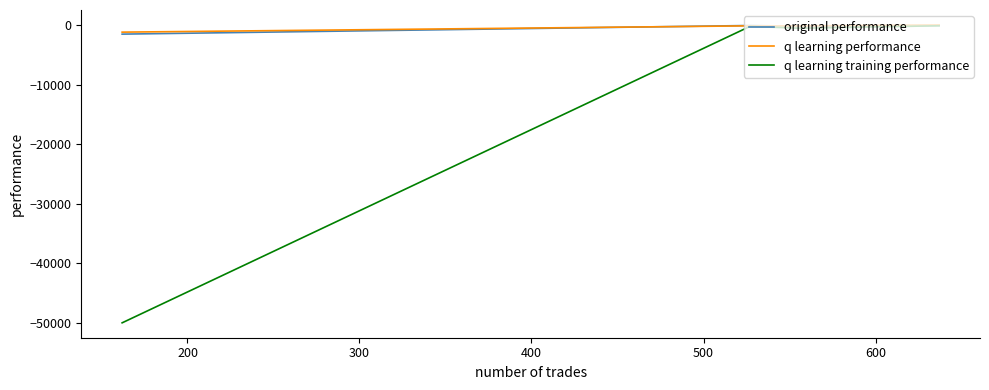

Reading left to right, list all the values displayed in this chart.

original performance: -71.8	-197.0	-53.2	-1502.7
q learning performance: 48.2	-120.8	-109.9	-1169.0
q learning training performance: -96.7	-510.4	-205.9	-50000.0